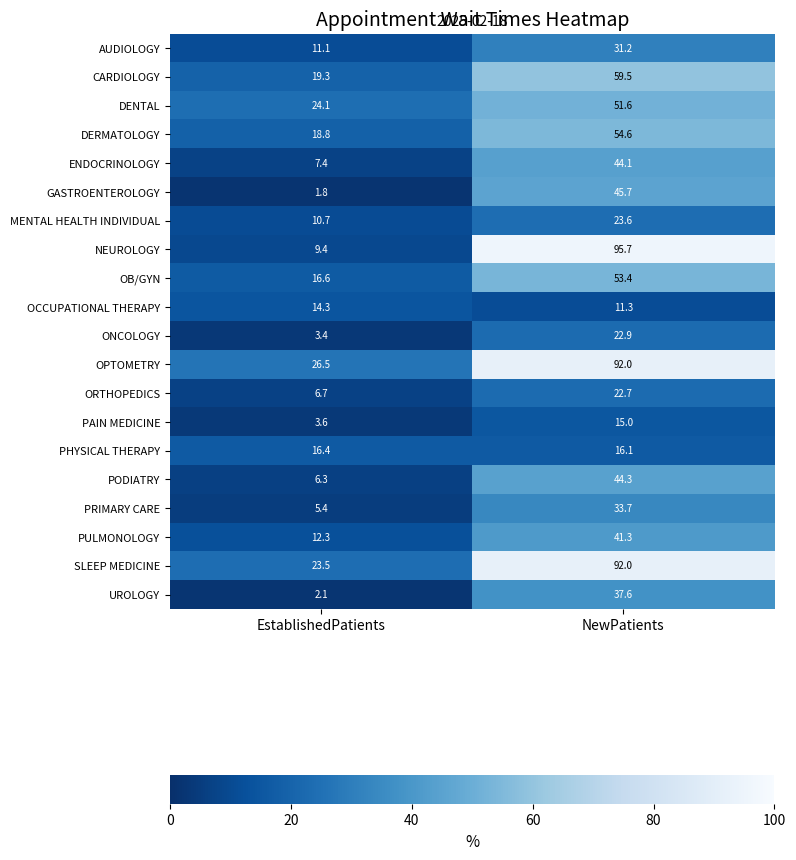

How many distinct data groups are displayed?

20